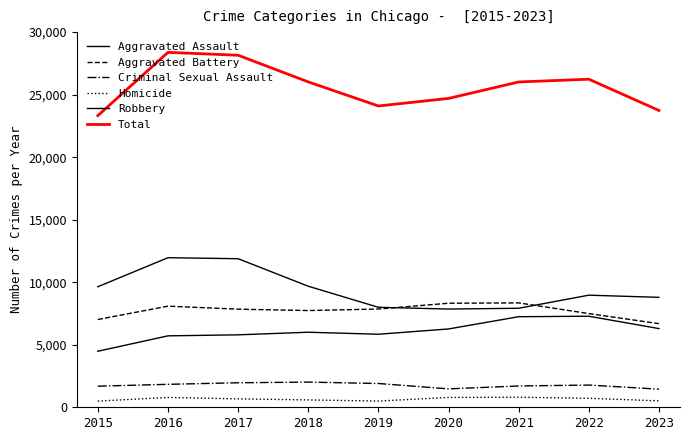

True or false: Total has more than 0 points higher than both neighbors.

True